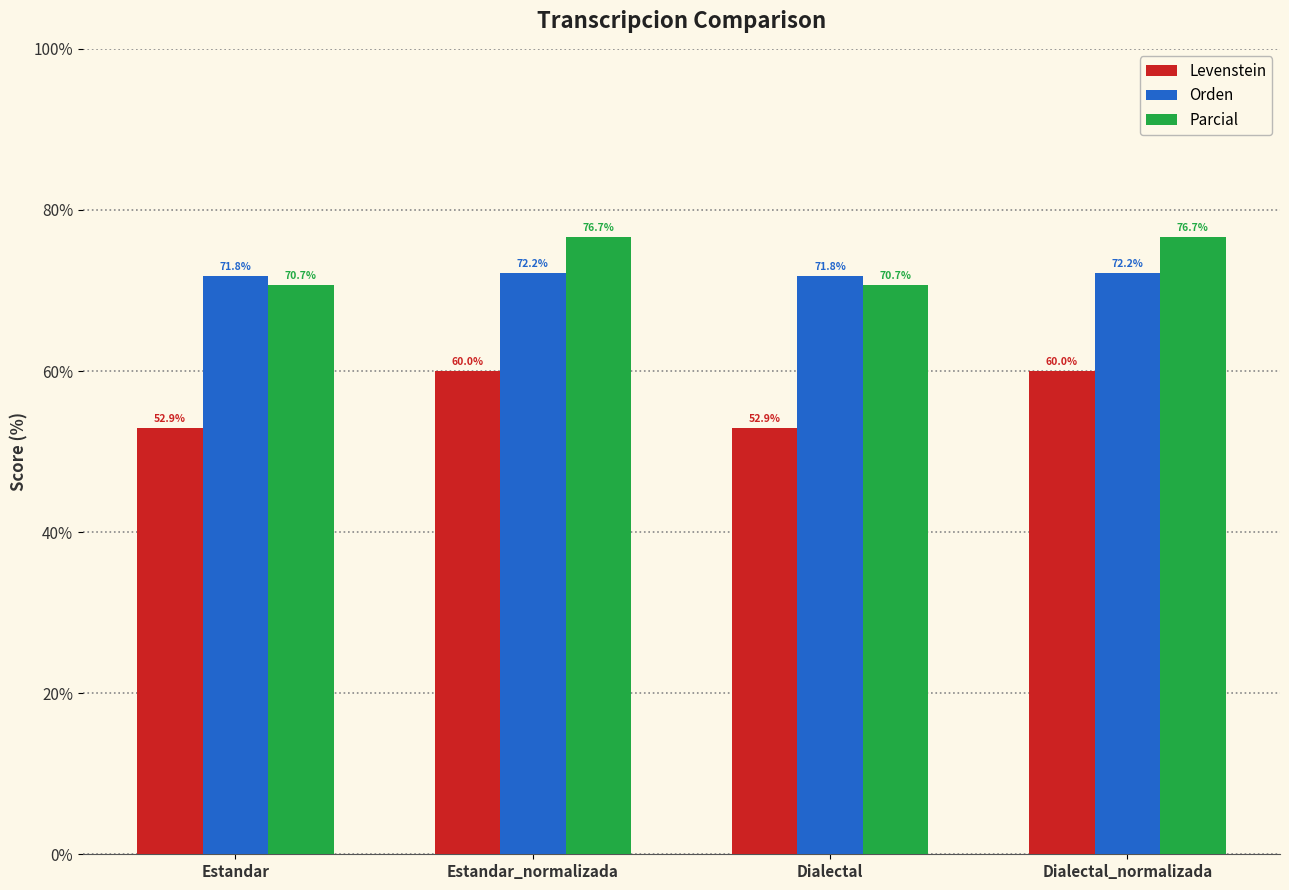

Is it true that Parcial equals 70.7 at Dialectal?

True